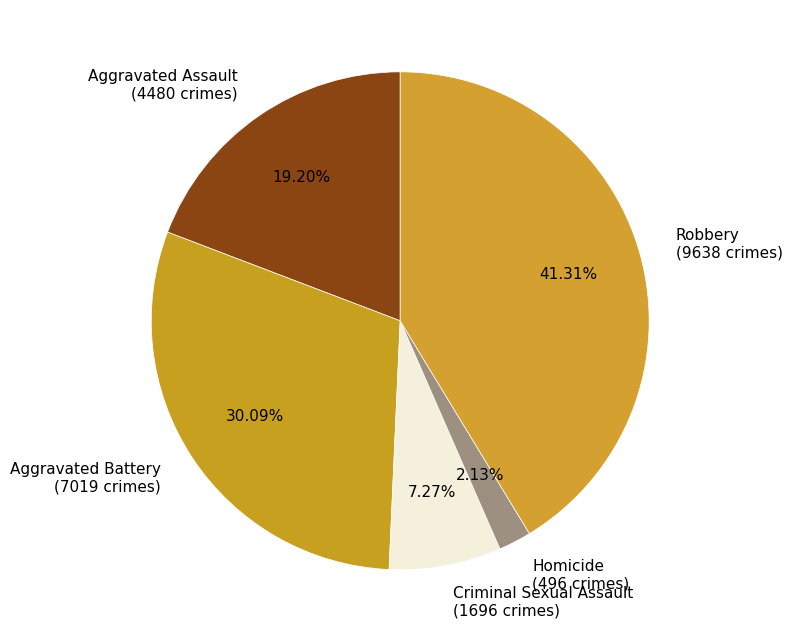

How many slices are in this pie chart?

5